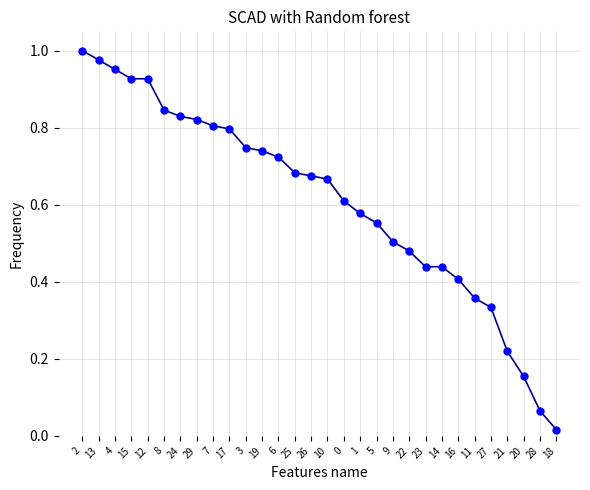

Is it true that the value at 9 is 0.5?

True